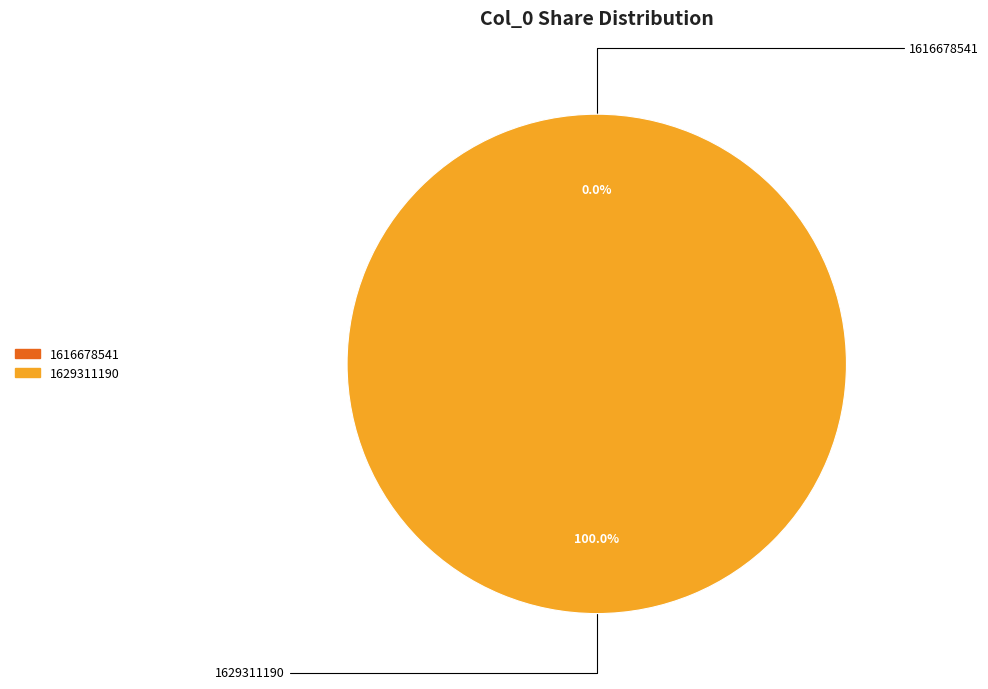

To the nearest percent, what is the difference between the largest and smallest slice percentages?

100%